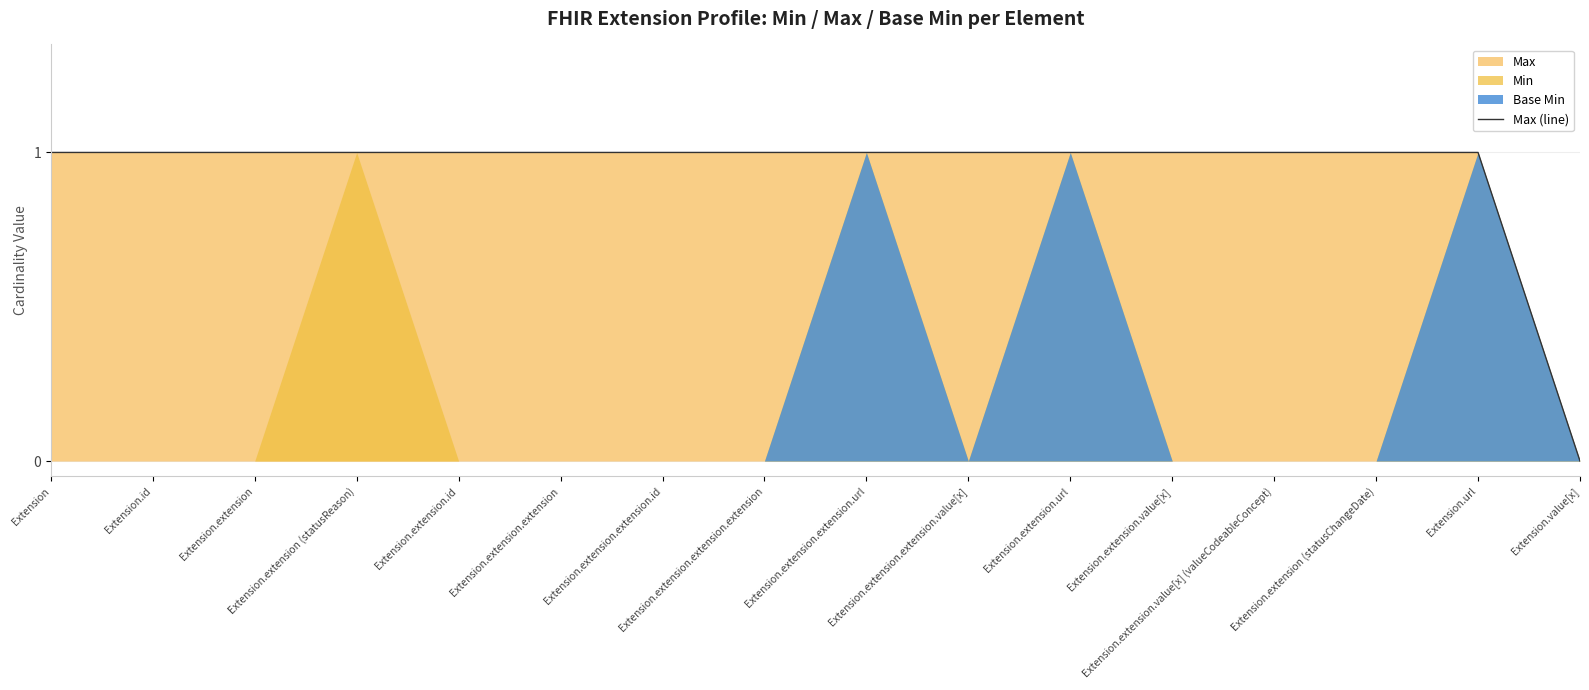

What is the value of the 11th point from the left?

1